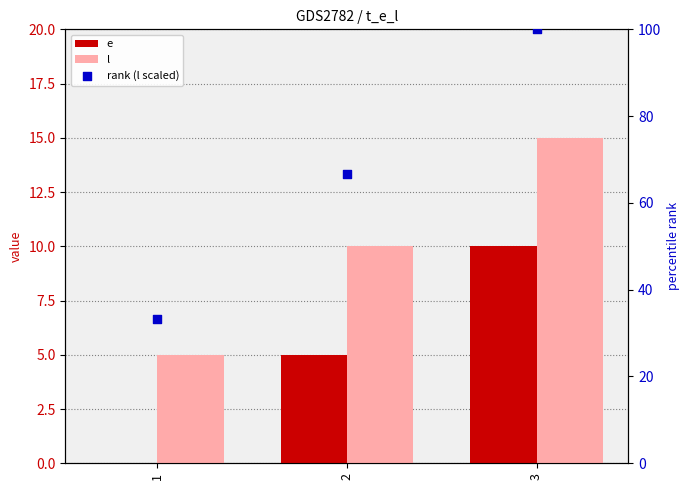

Is the value of e at 3 greater than the value of l at 1?

Yes